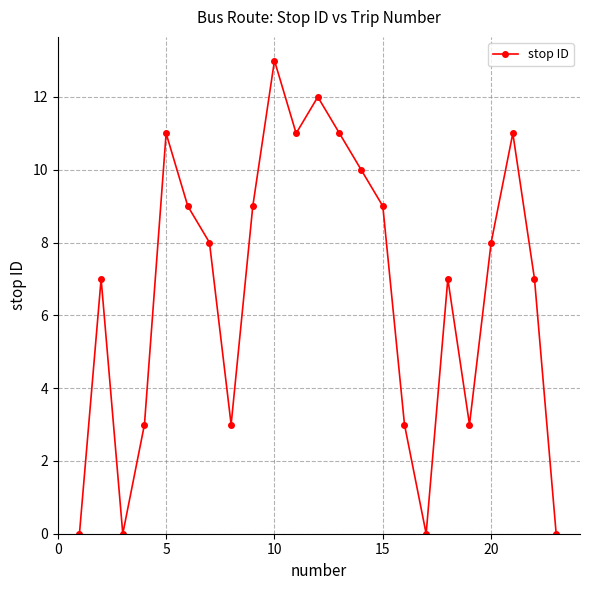

What is the value of the 22nd point from the left?

7